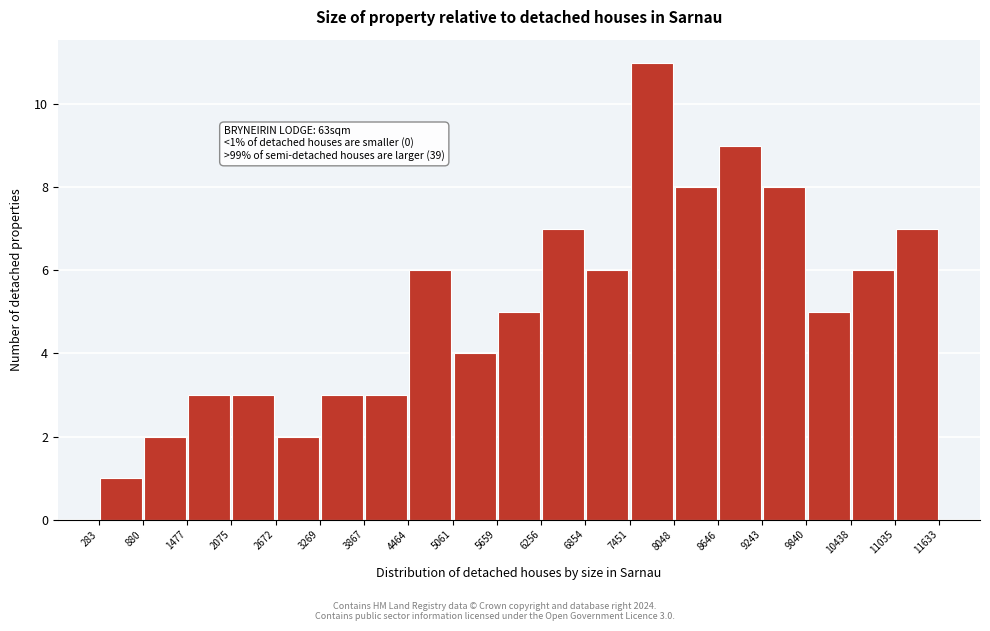

Which range on the x-axis has the tallest bar?

7451 to 8048